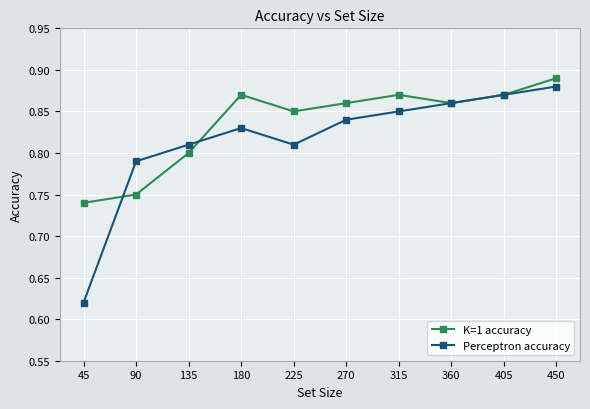

Rank the series at 450 from lowest to highest value.

Perceptron accuracy, K=1 accuracy